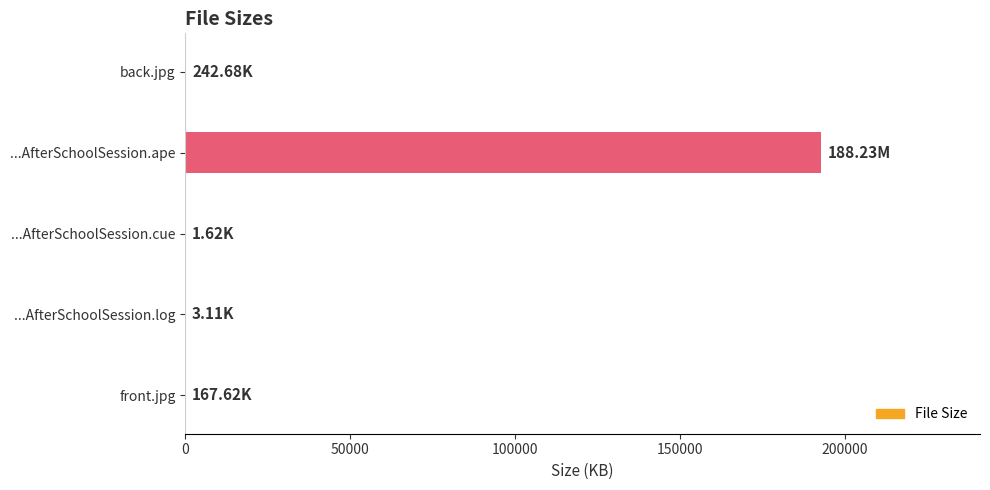

Which label corresponds to the largest value in the chart?

...AfterSchoolSession.ape